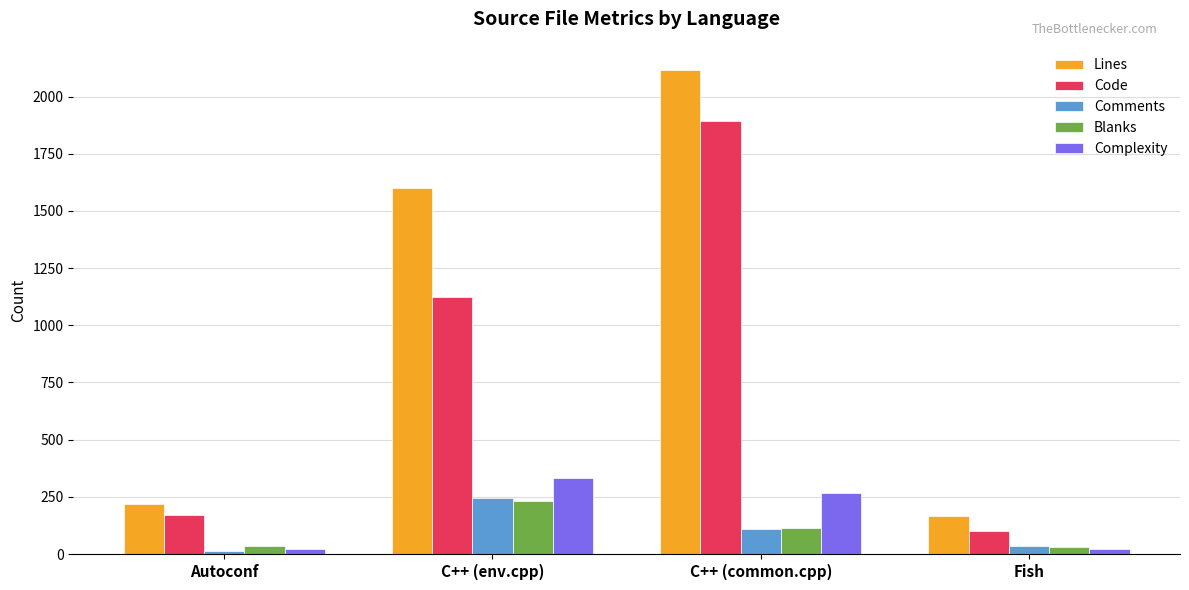

Is it true that Code equals 265 at Autoconf?

False